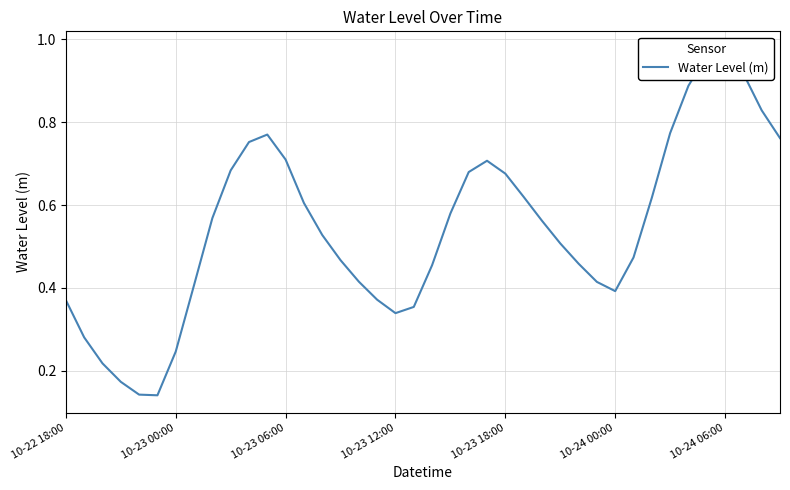

What is the change in value from 10-23 18:00 to 10-24 00:00?

-0.3